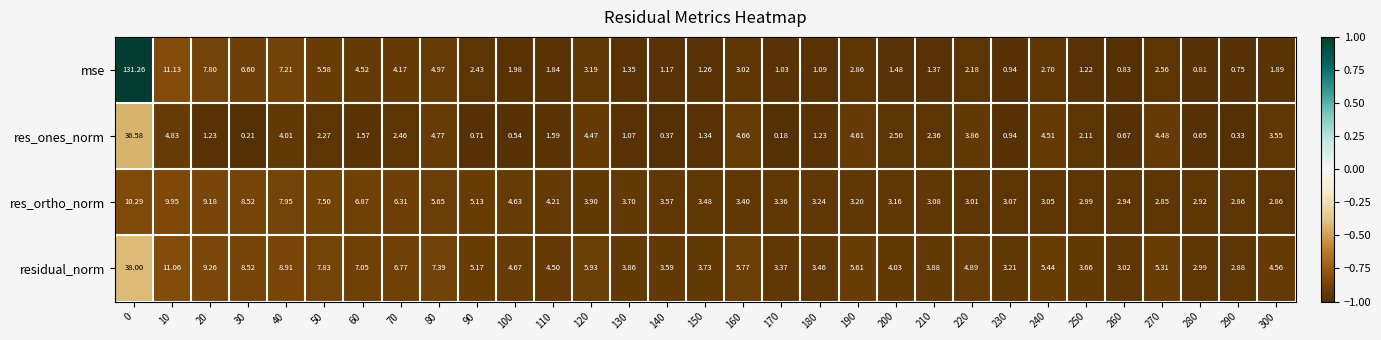

Between 50 and 160, which series saw the biggest shift?

res_ortho_norm